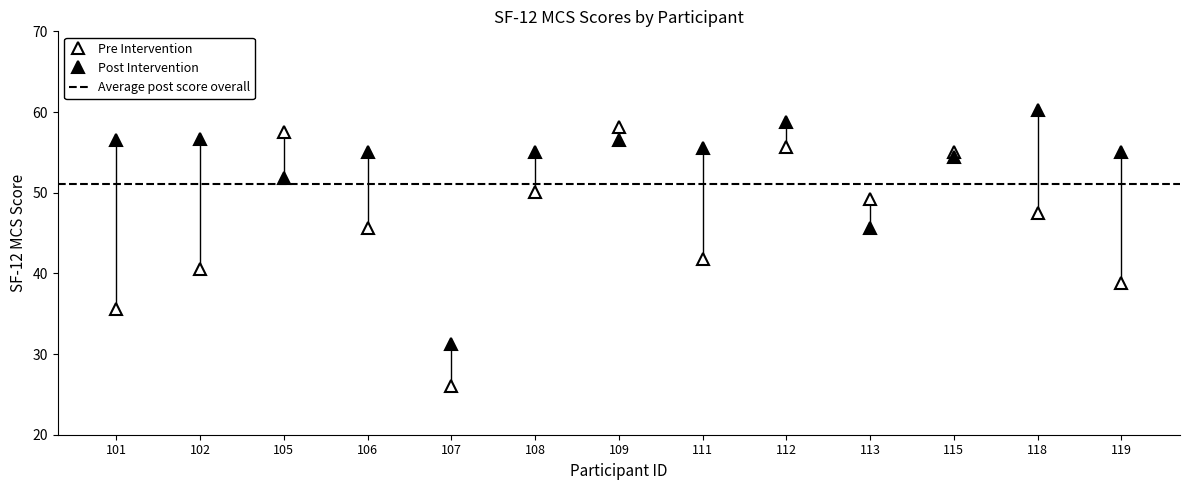

Where does the Post_intervention series first go above 55?

101